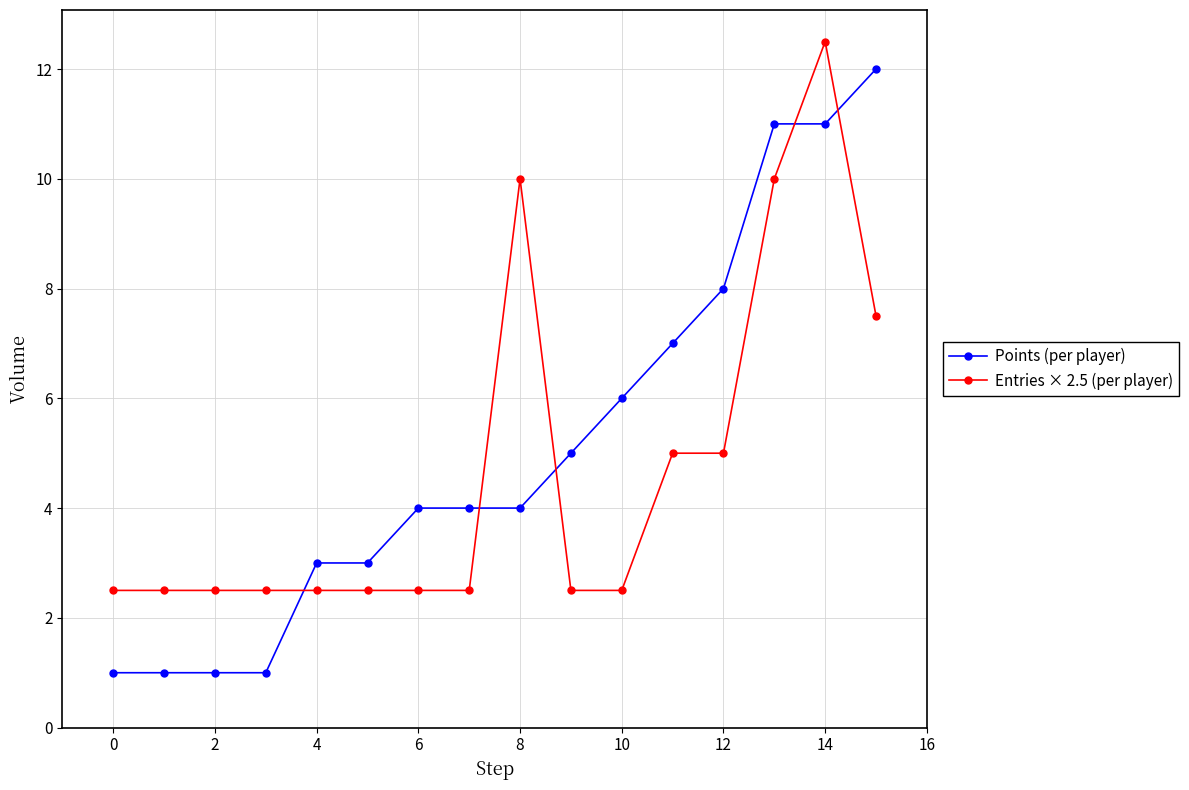

How many distinct data groups are displayed?

2